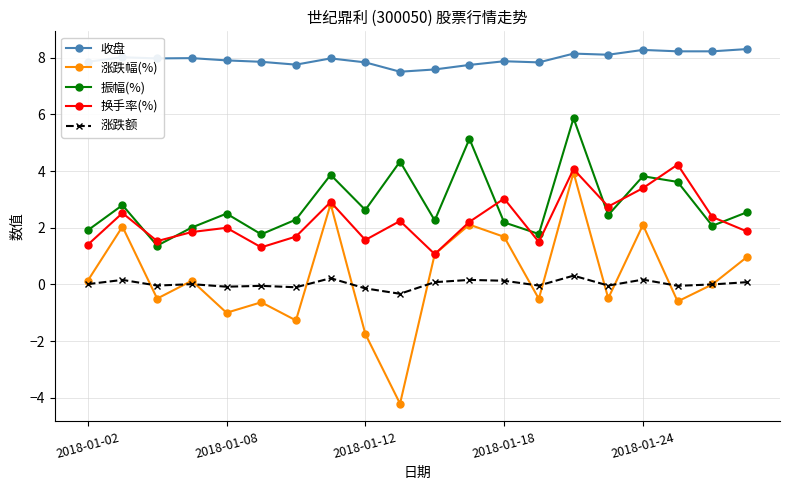

What is the smallest value displayed?

-4.2